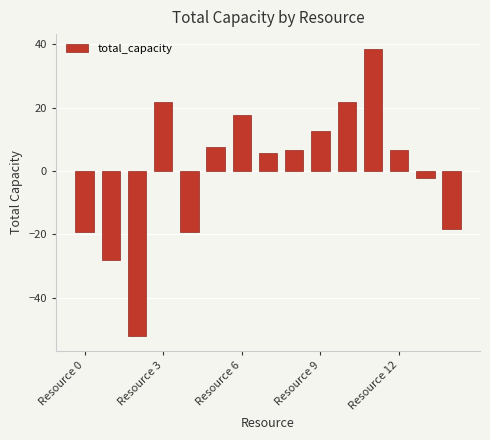

What is the value of the 12th bar from the left?

38.7